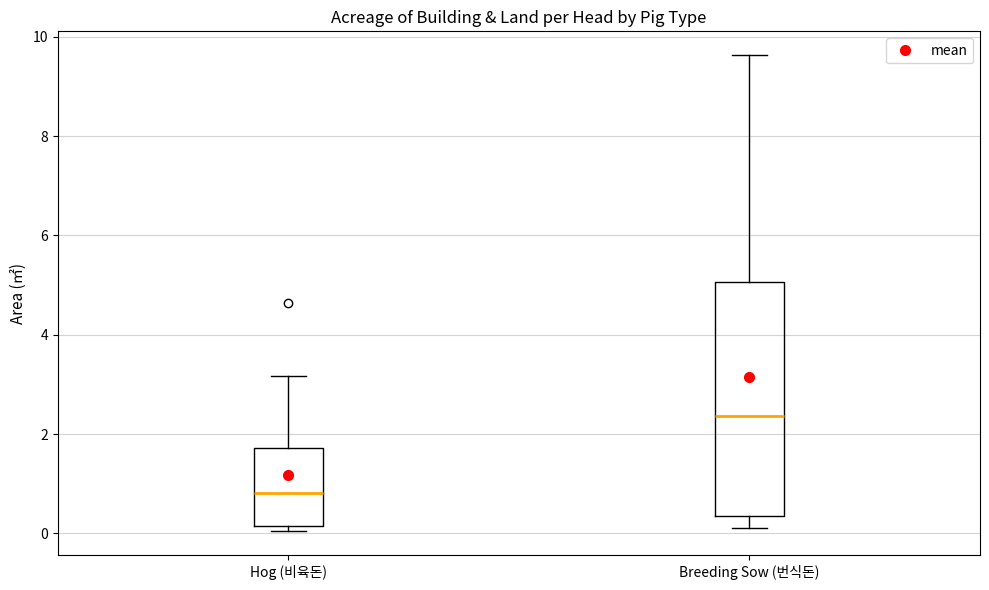

Reading left to right, transcribe this box plot: for each box, give where its median line is, the range the box spans, and where its two whiskers end, as read against the y-axis. The values are not printed on the chart, so give them approximately, as read against the axis.

Hog (비육돈): median 0.8, box 0.2 to 1.8, whiskers 0.0 to 3.2
Breeding Sow (번식돈): median 2.4, box 0.4 to 5.0, whiskers 0.2 to 9.6